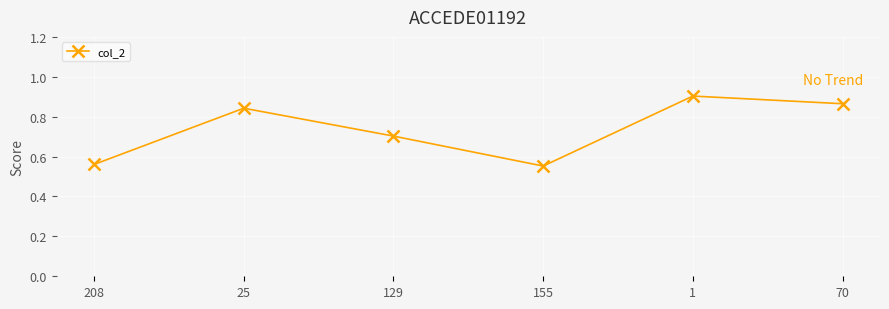

What is the label of the 3rd point from the right?

155